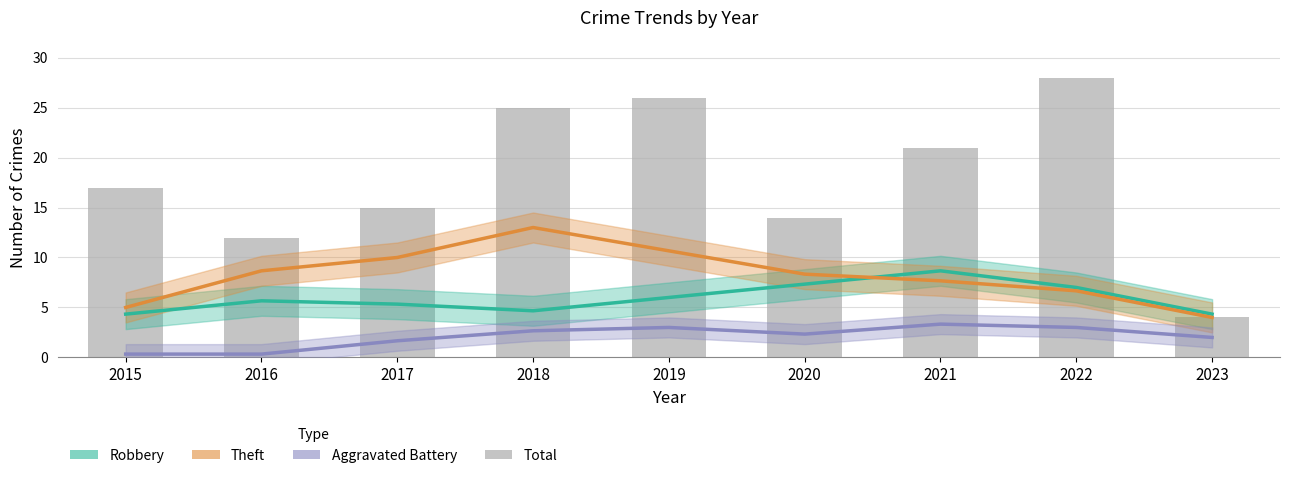

What is the lowest value of the Robbery series?

4.3